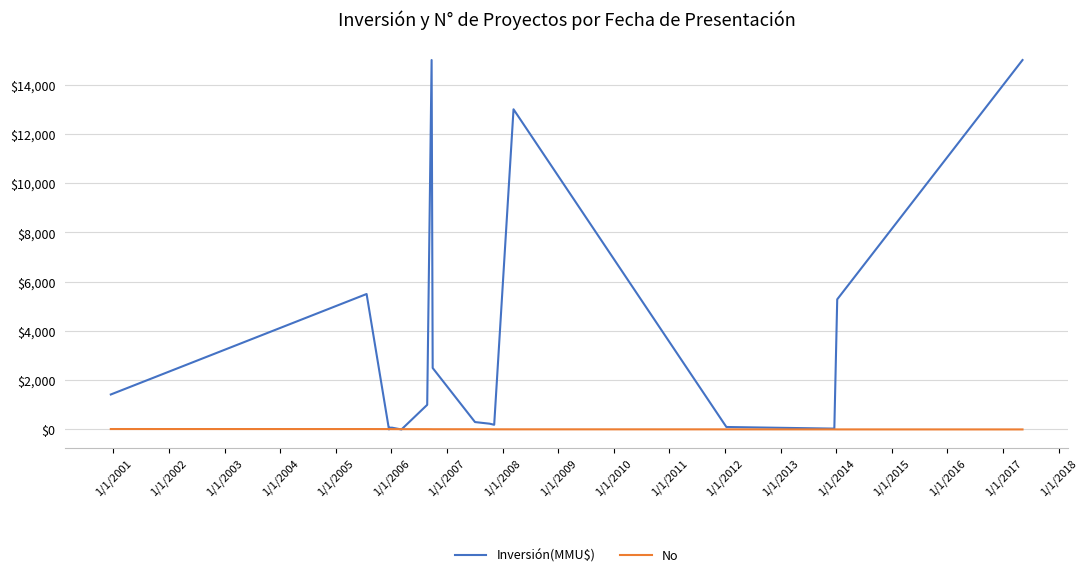

At how many categories does at least one series exceed 13262?

2